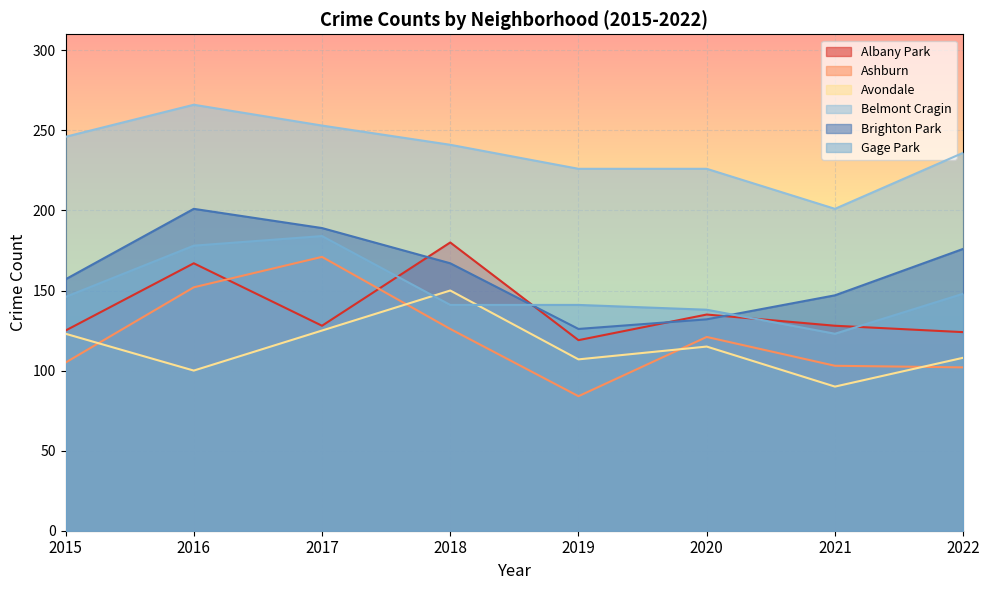

True or false: Ashburn and Gage Park cross at least once.

False